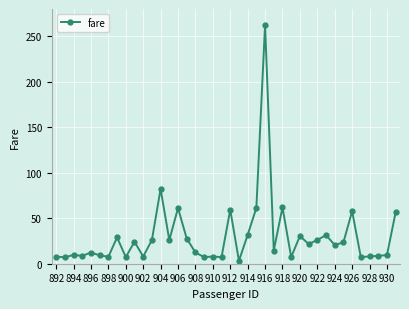

What is the average value?

29.8